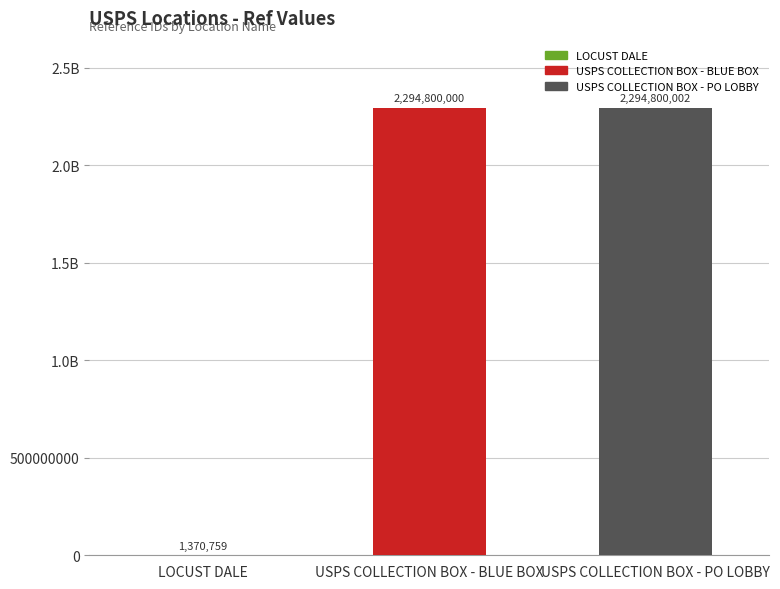

Is it true that the value at LOCUST DALE is 1370759?

True